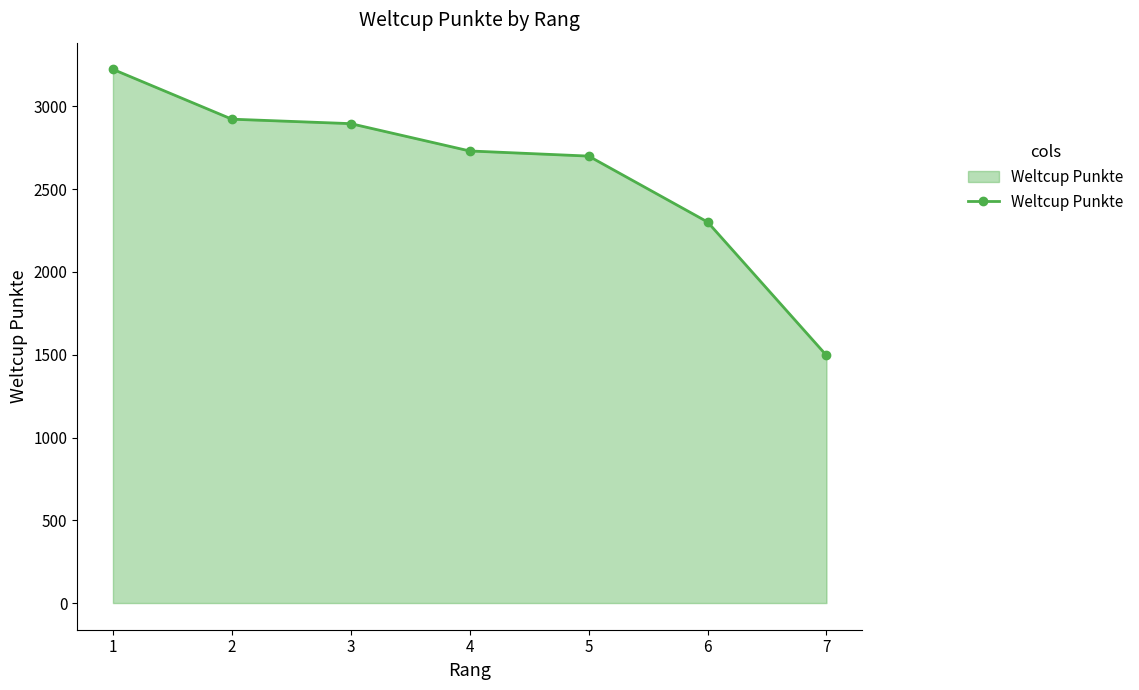

Reading left to right, transcribe all the data shown in this chart.

3224	2923	2896	2731	2700	2302	1496